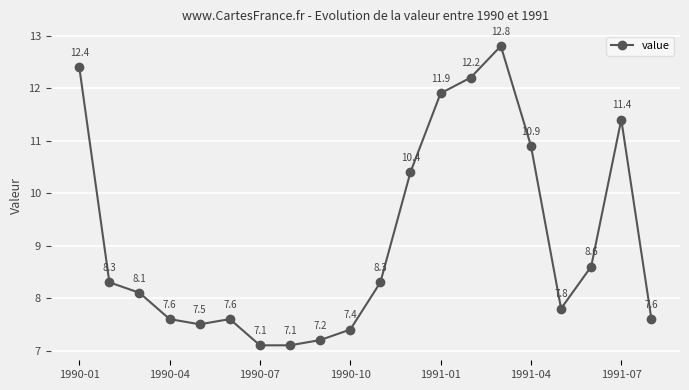

What is the smallest value displayed?

7.1